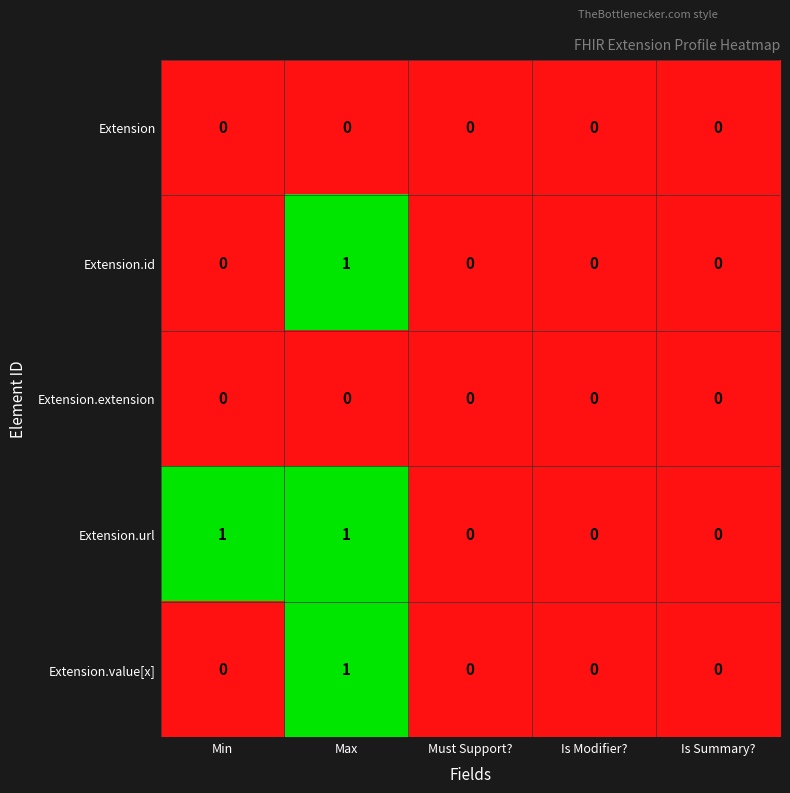

Which series has the largest total across all categories?

Extension.url